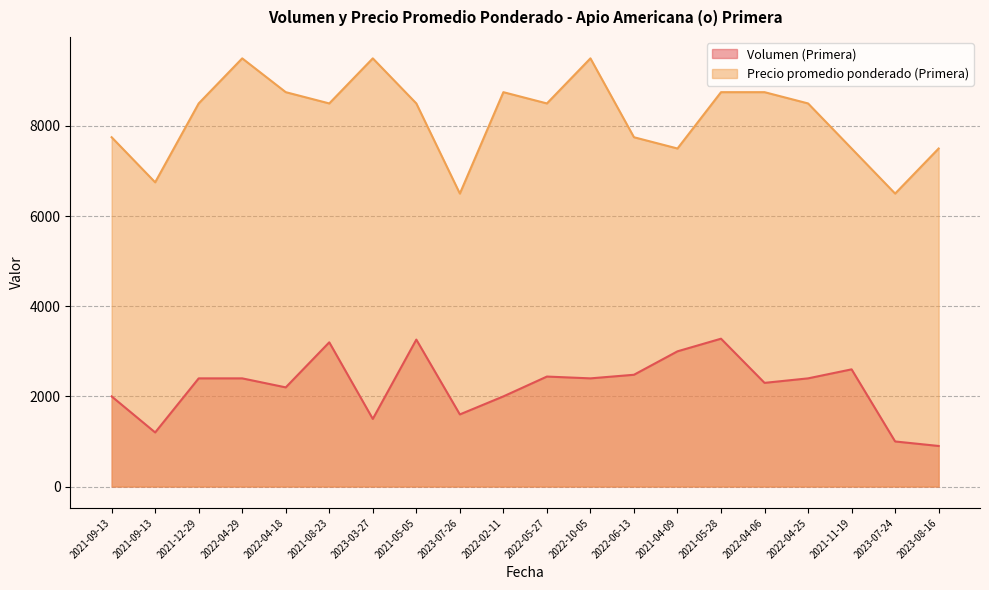

True or false: Precio promedio ponderado (Primera) and Volumen (Primera) cross at least once.

False